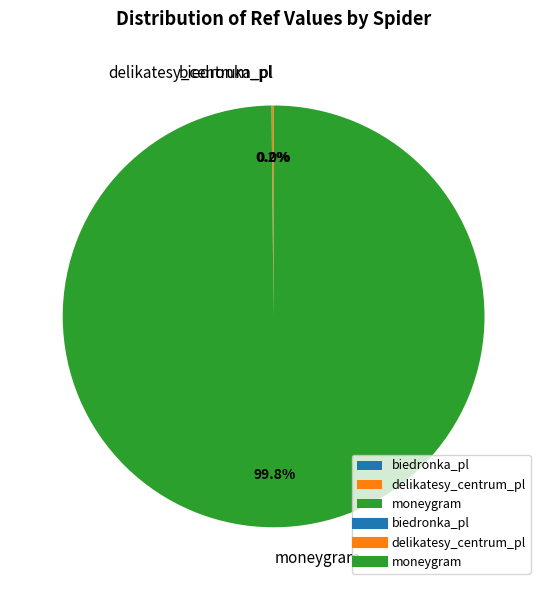

Which category has the biggest portion of the pie?

moneygram